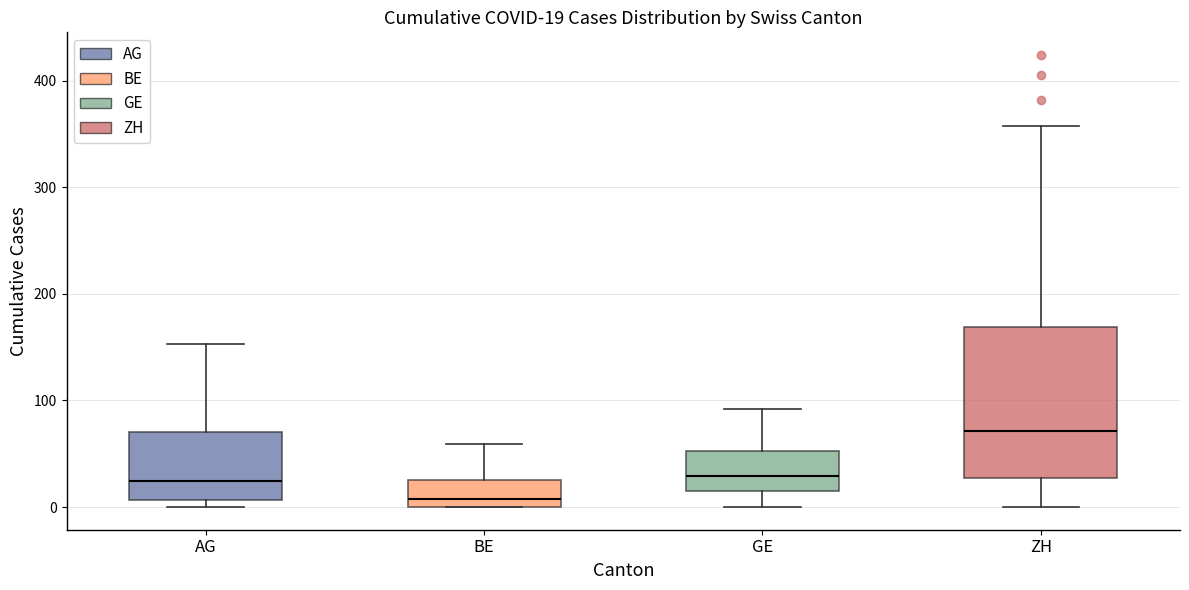

Which box has the highest median line?

ZH